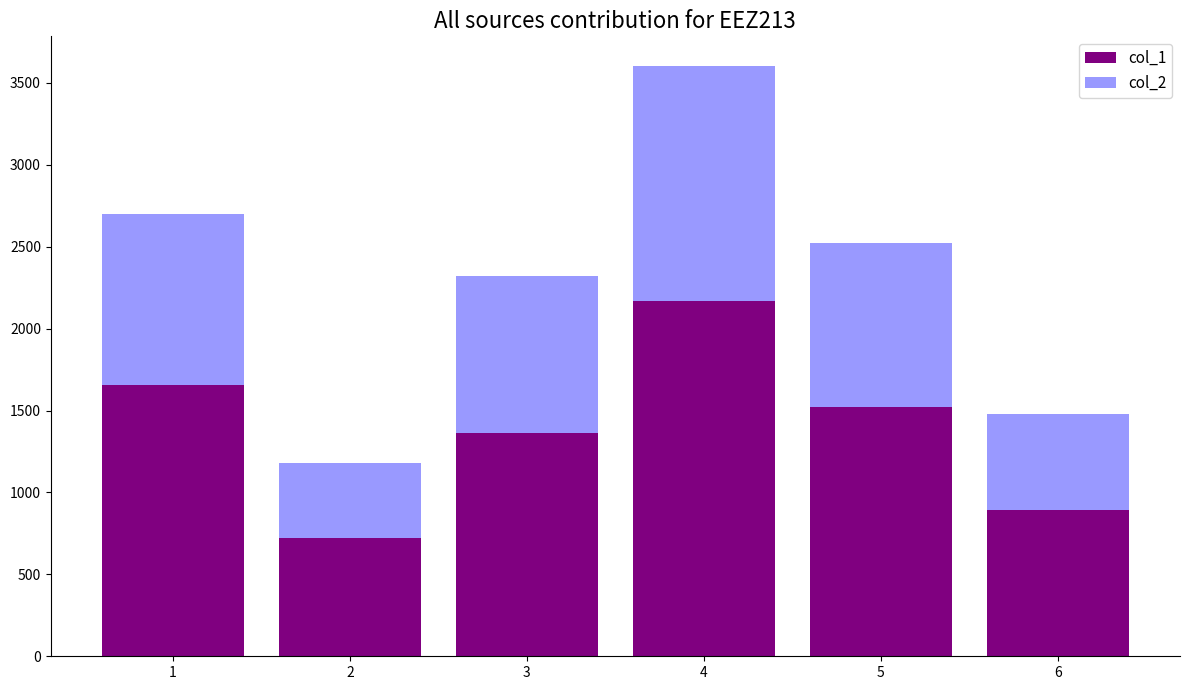

Read the col_1 value at 6.

893